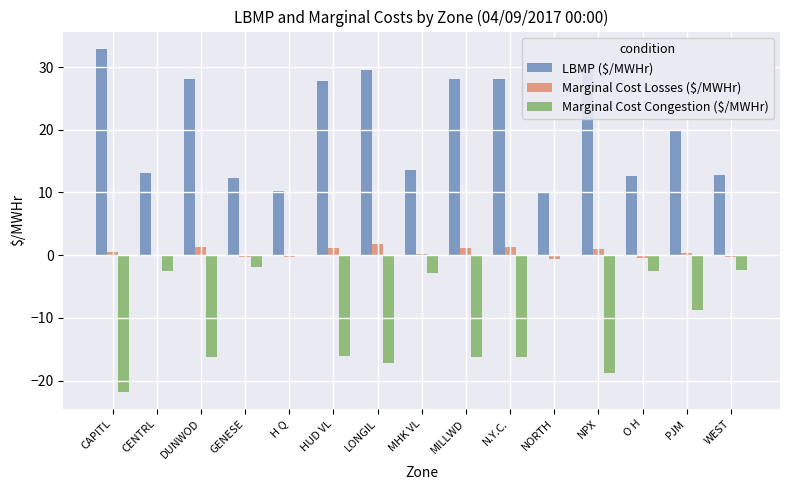

Which series has the largest total across all categories?

LBMP ($/MWHr)